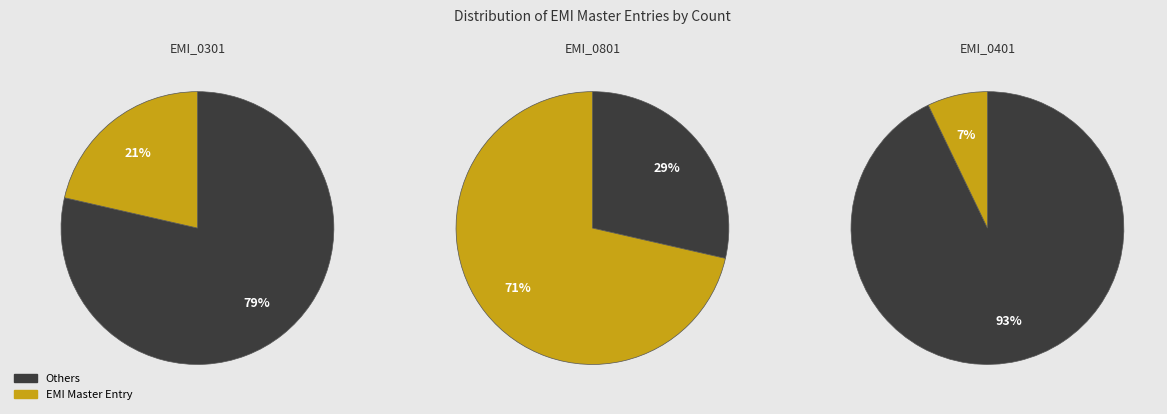

Which slice represents more than half of the pie?

EMI_0801